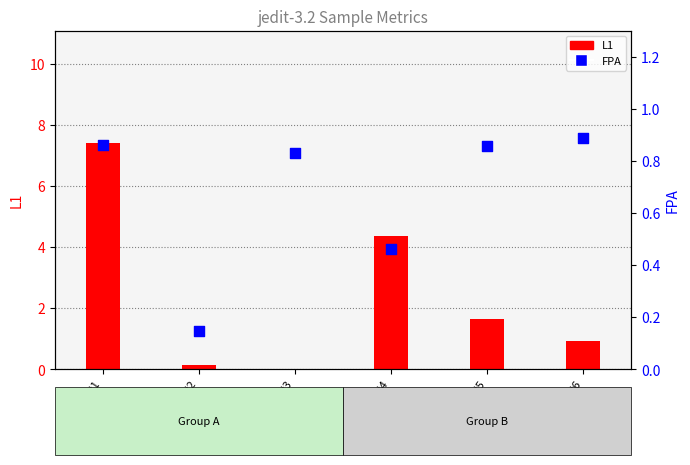

At how many categories does at least one series exceed 7?

1